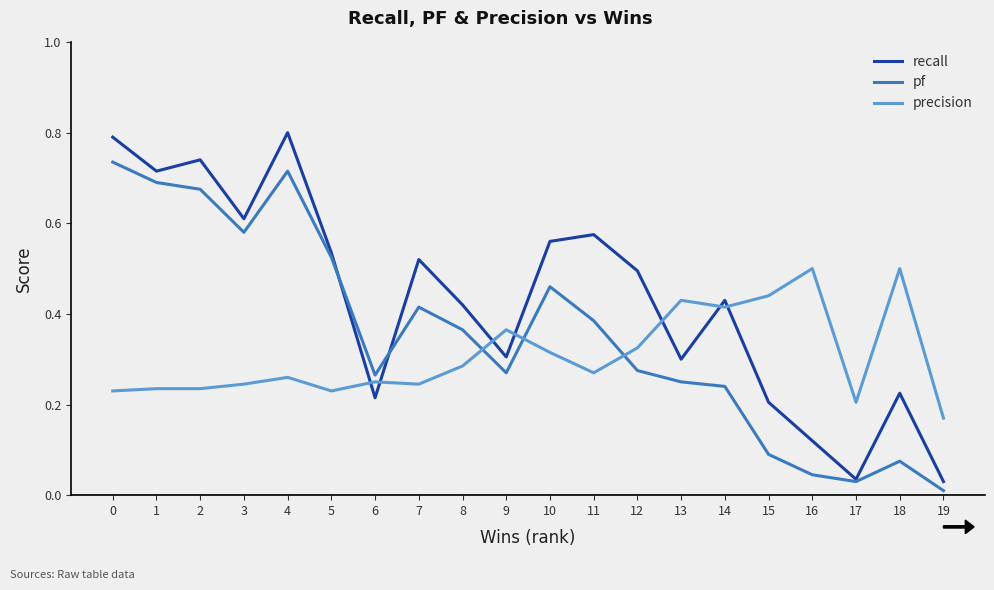

True or false: precision and pf intersect in this chart.

True